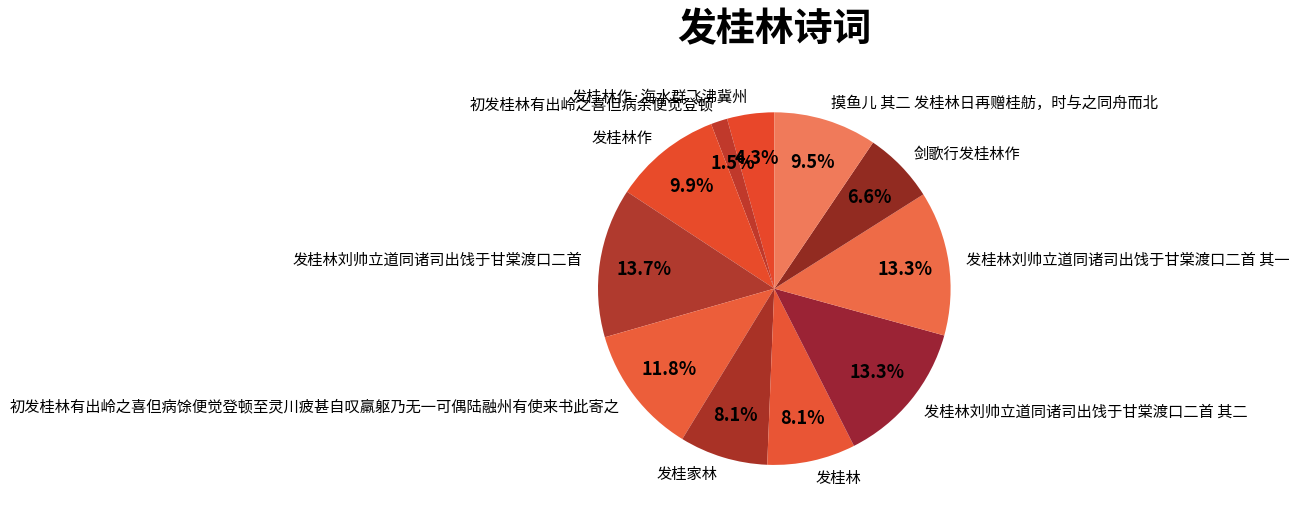

What portion of the pie excludes 发桂林刘帅立道同诸司出饯于甘棠渡口二首 其一?

86.7%